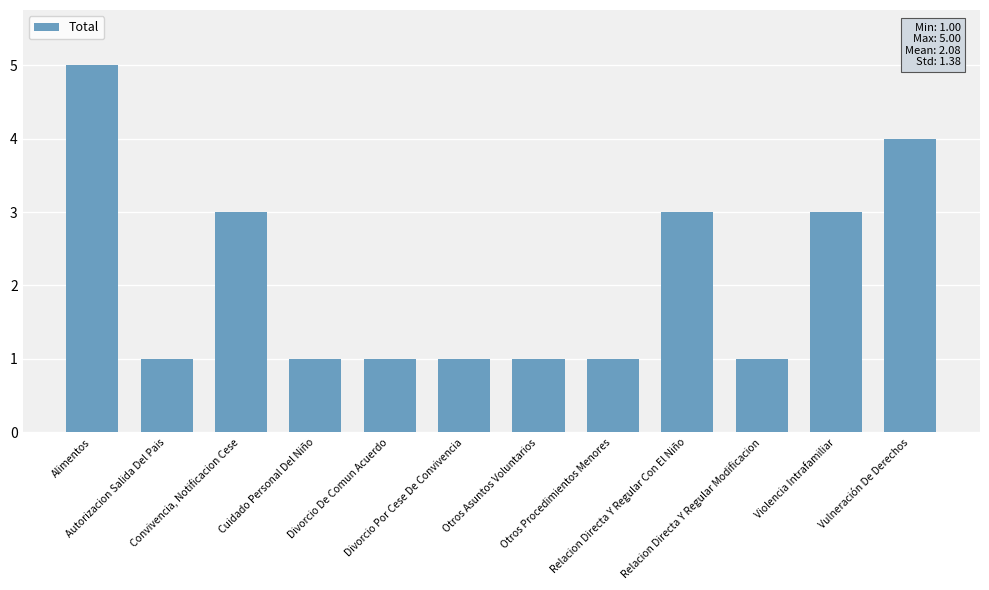

Count the values in the range 1 to 3.

10